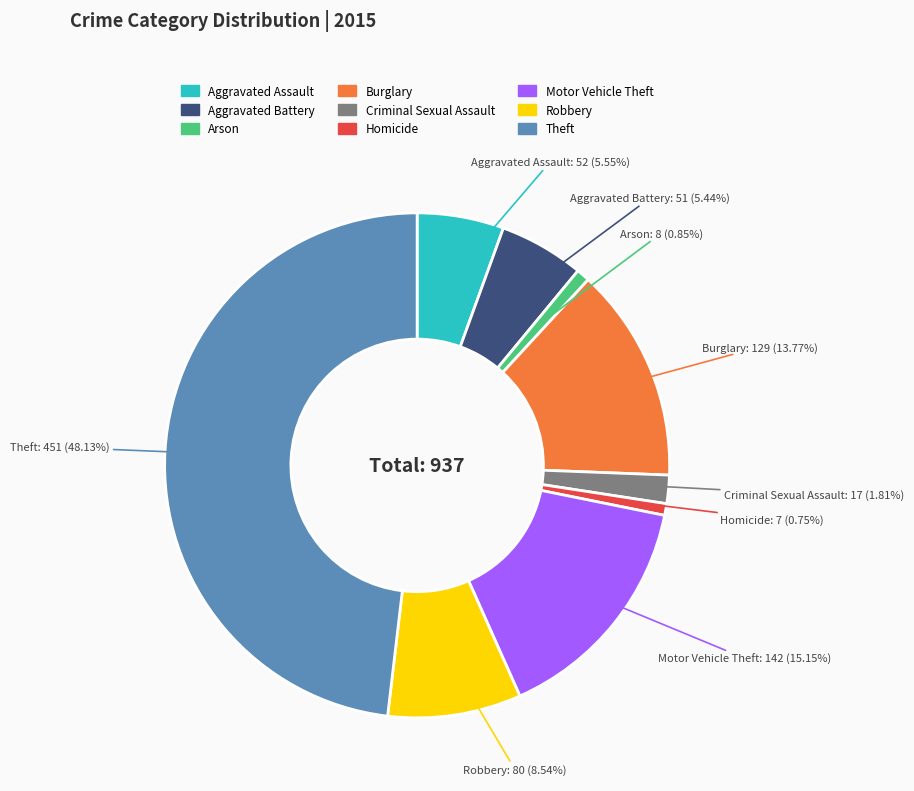

To the nearest percent, what is the difference between the largest and smallest slice percentages?

47%